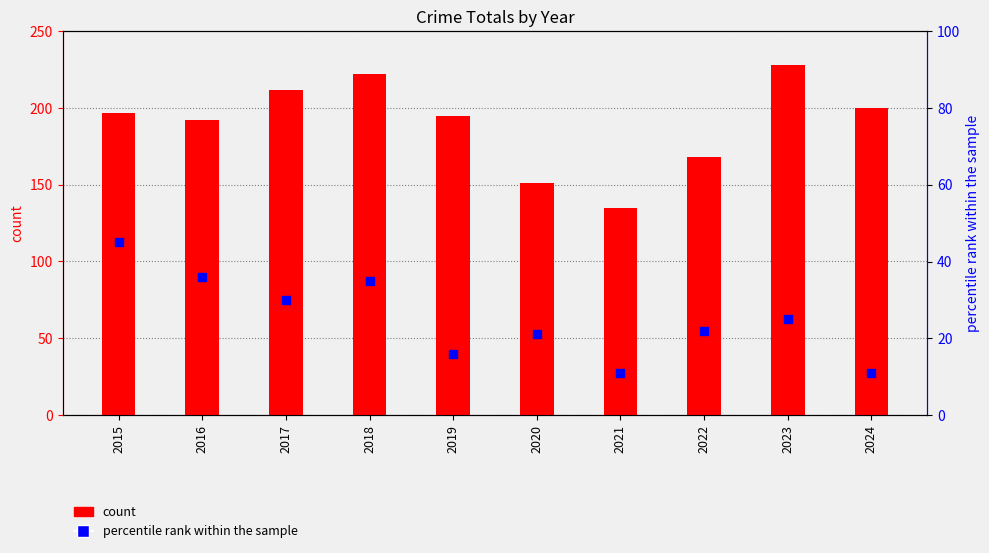

Is the value of count at 2020 greater than the value of percentile rank within the sample at 2020?

Yes